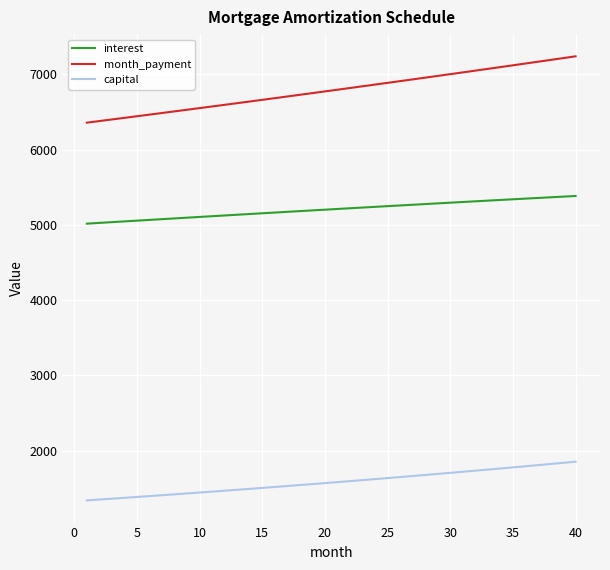

True or false: month_payment and interest intersect in this chart.

False